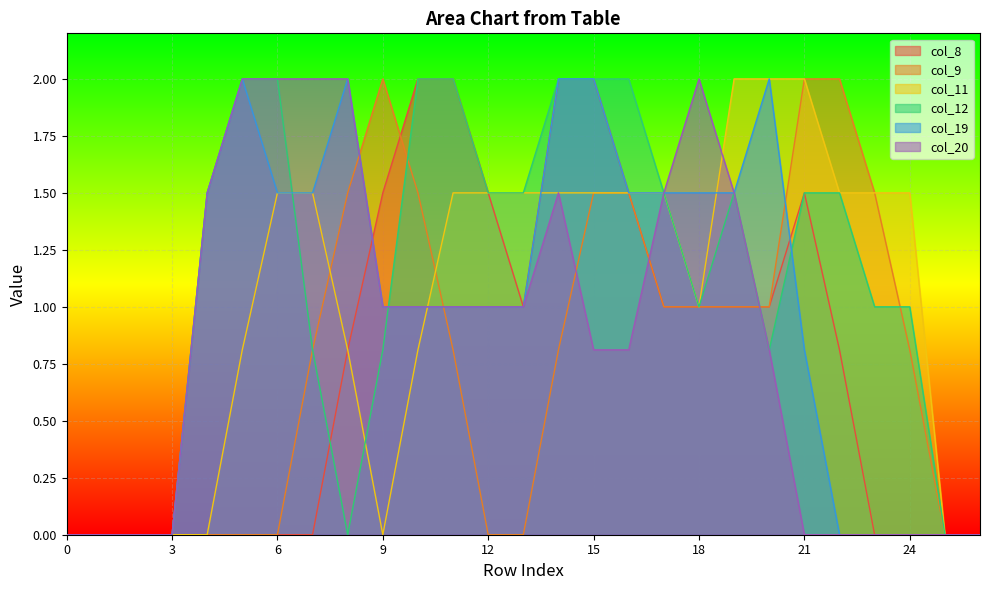

What is the sum of the col_9 values at 24 and 17?

1.8